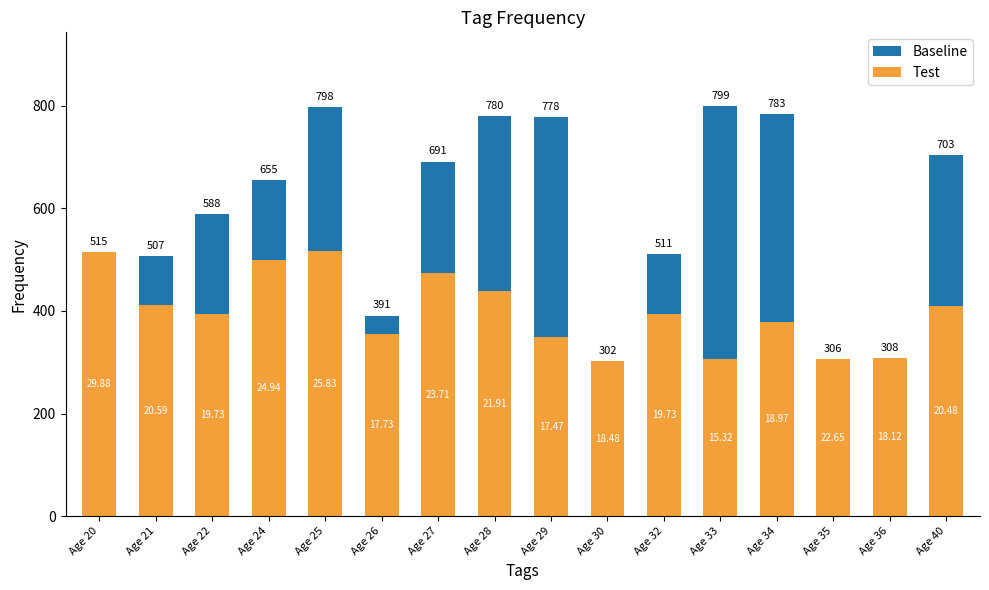

List the labels in order of Test value, largest first.

Age 25, Age 20, Age 24, Age 27, Age 28, Age 21, Age 40, Age 22, Age 32, Age 34, Age 26, Age 29, Age 36, Age 33, Age 35, Age 30